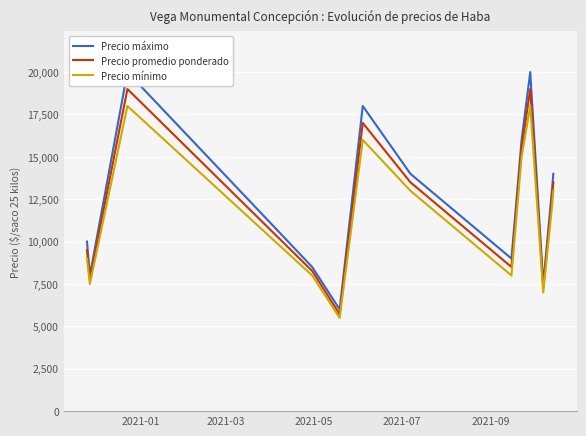

What is the lowest value of the Precio mínimo series?

5500